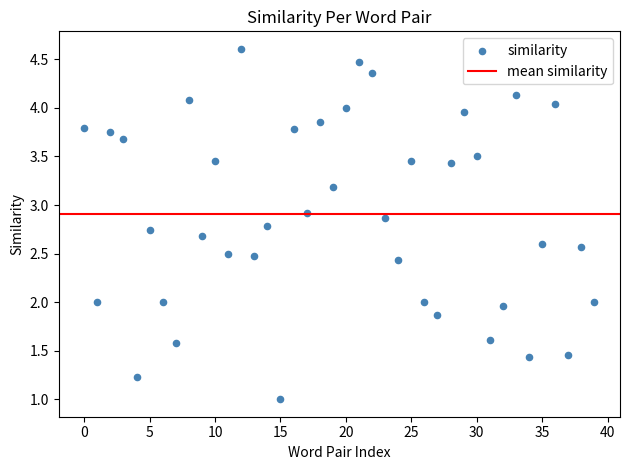

What is the range of Y values (max minus min)?

3.6